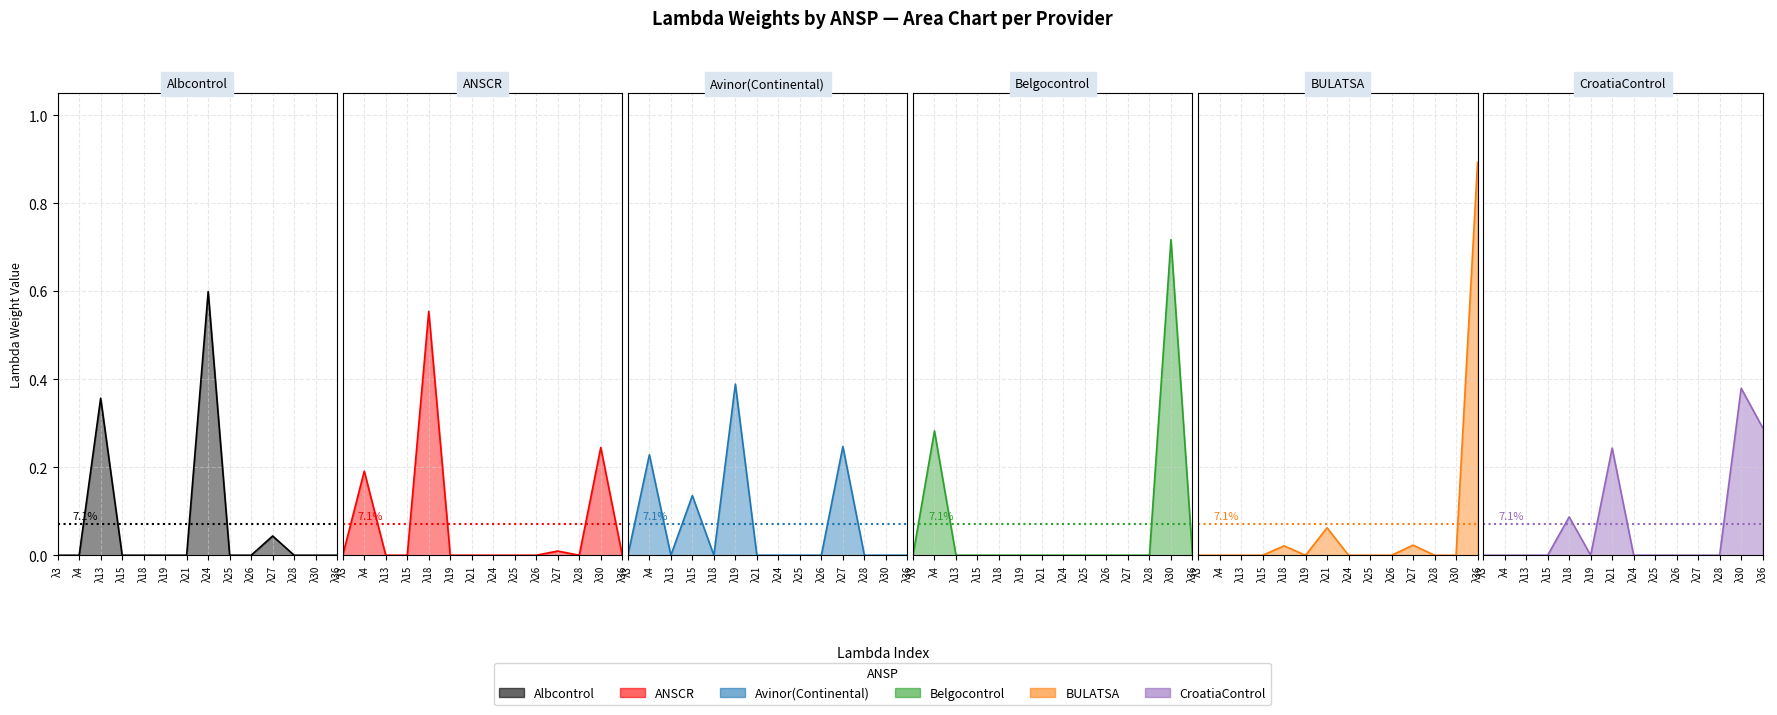

Between λ26 and λ25, which is larger?

λ26